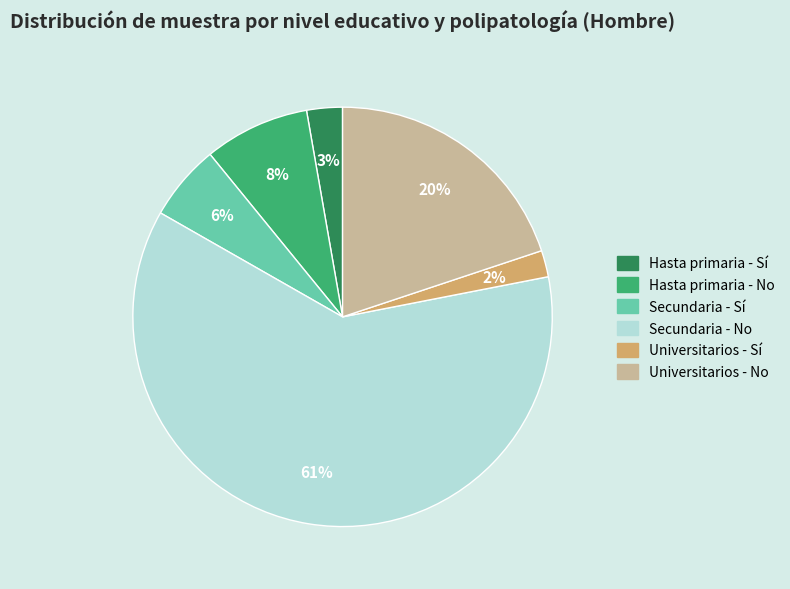

To the nearest percent, what percentage of the pie is Secundaria - No?

61%